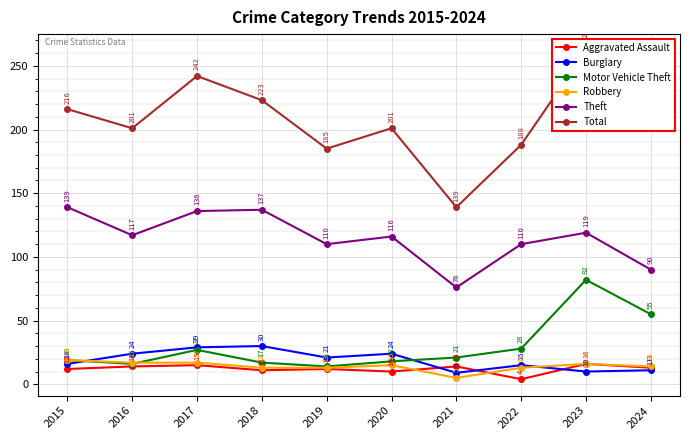

At which category does Aggravated Assault reach its first local peak?

2017